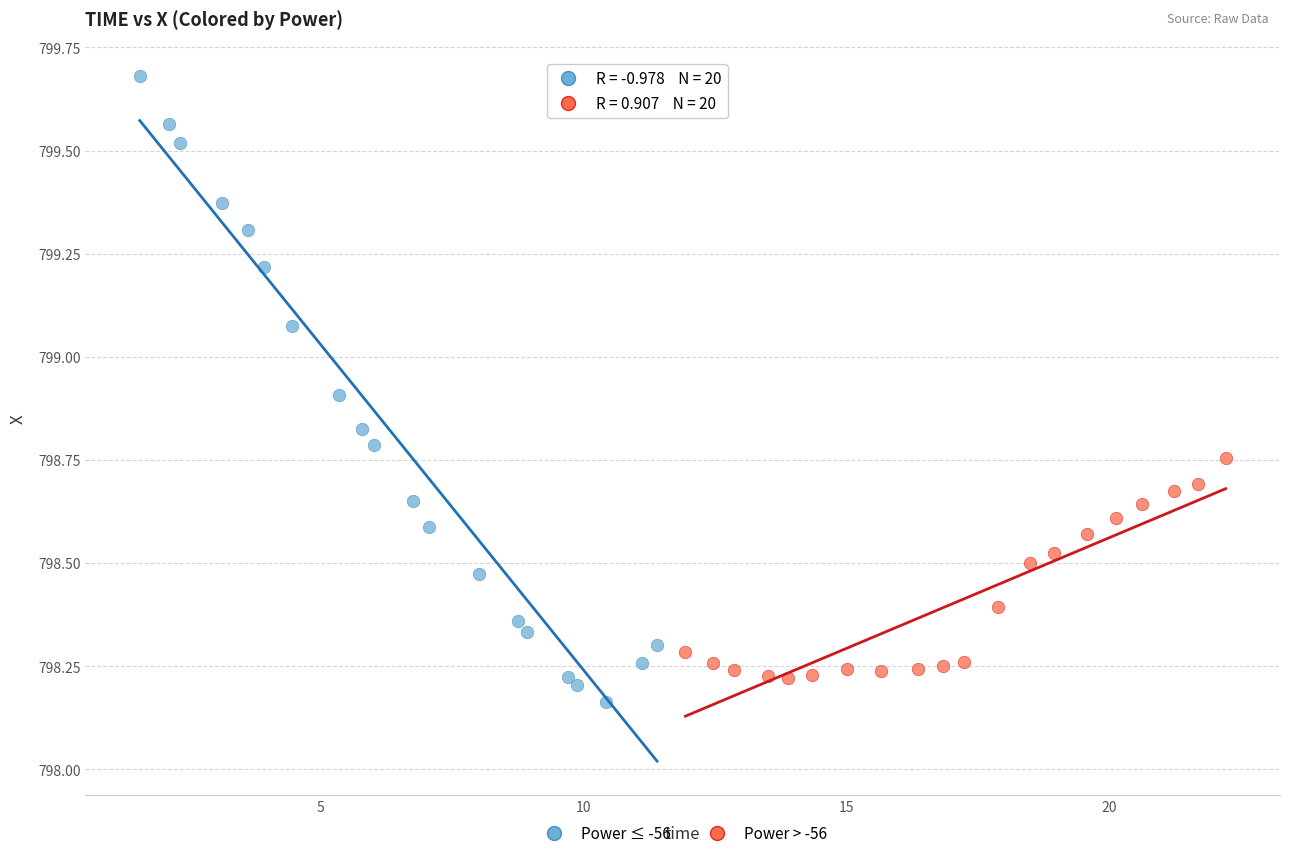

Which series has the largest Y range (max minus min)?

Power ≤ -56